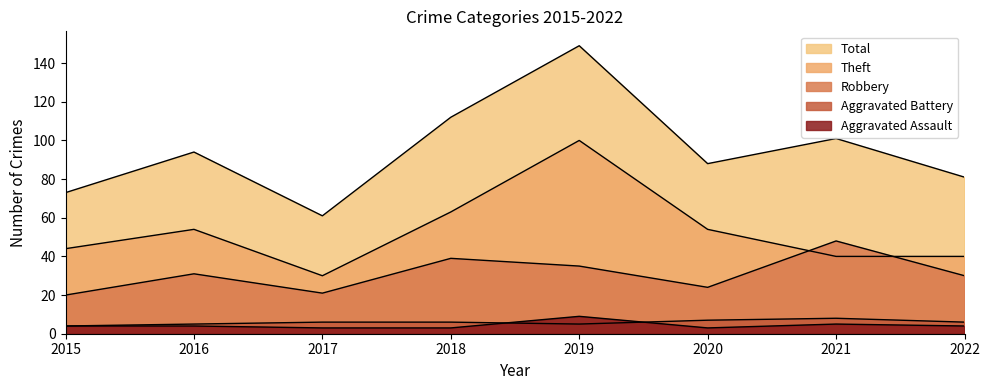

Where is the first local maximum for Aggravated Assault?

2019